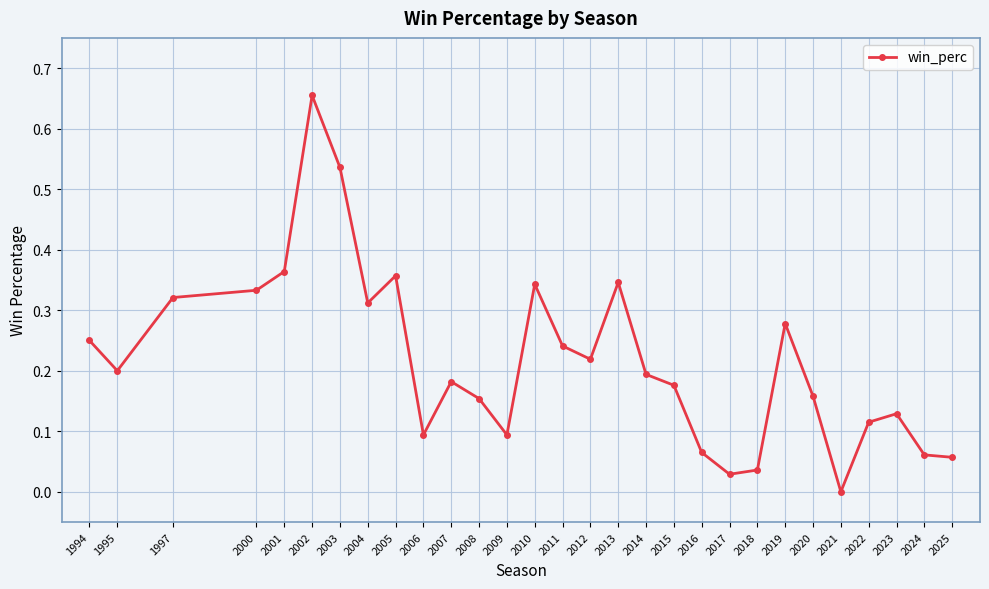

True or false: there are more than 2 points higher than both neighbors.

True